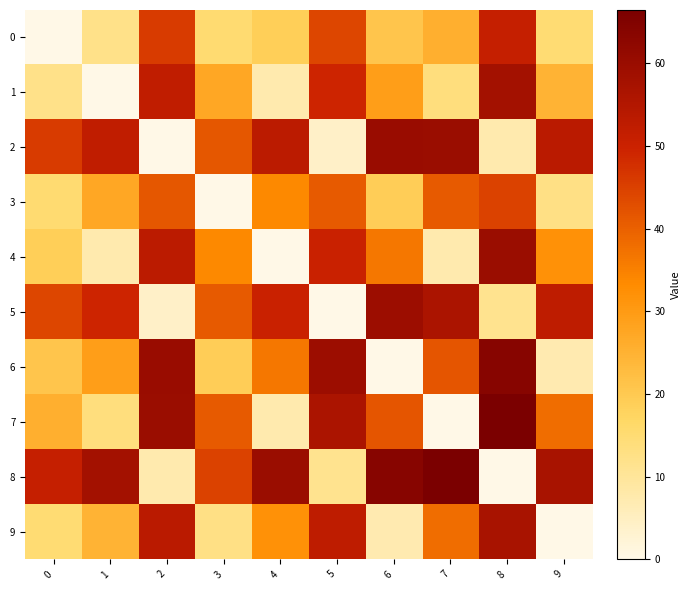

Which series has the widest spread of values?

7